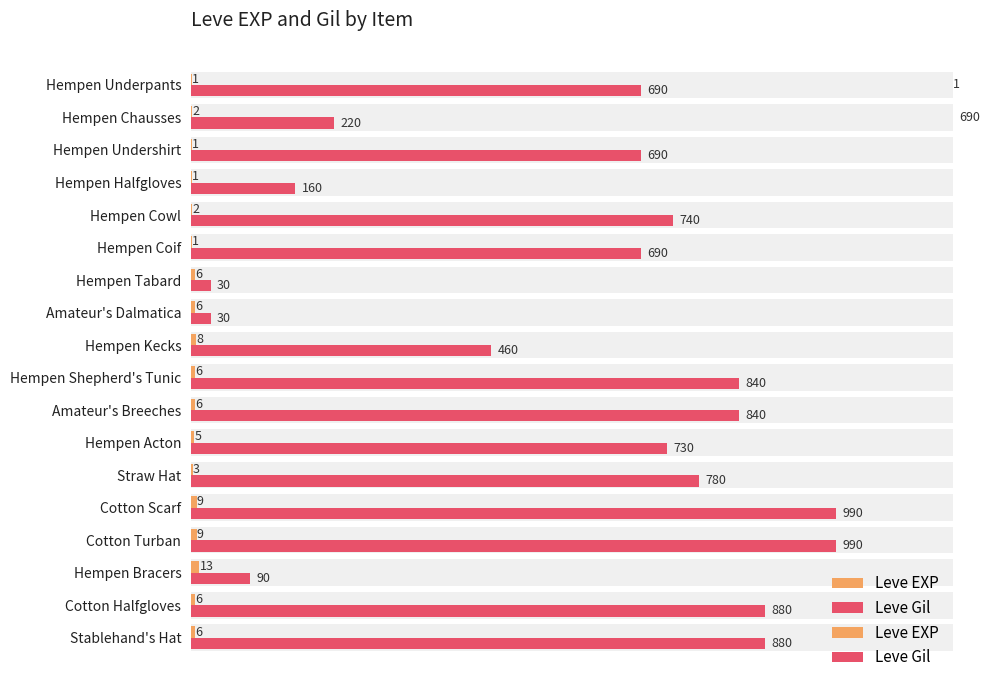

What is the difference between the maximum and second lowest values in the Leve Gil series?

960